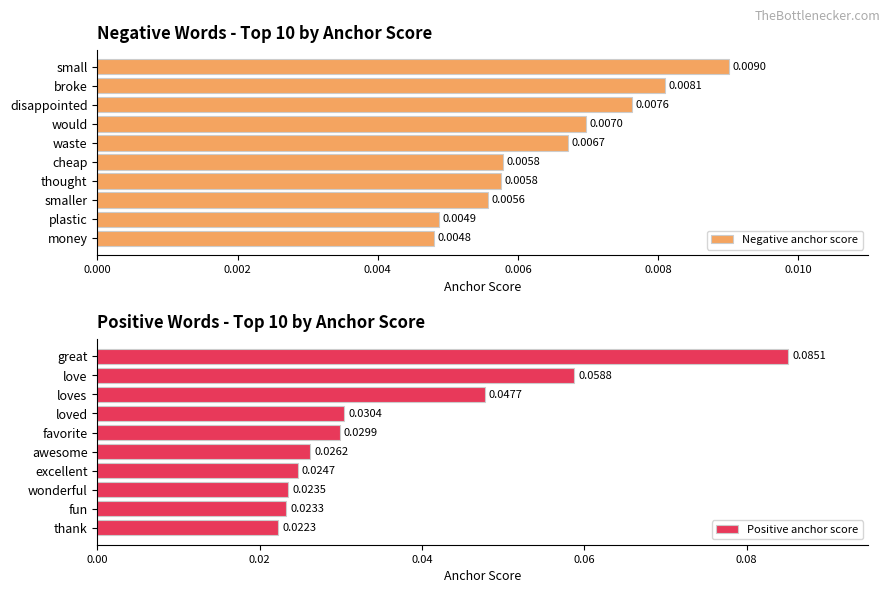

Which series has the largest total across all categories?

Positive anchor score